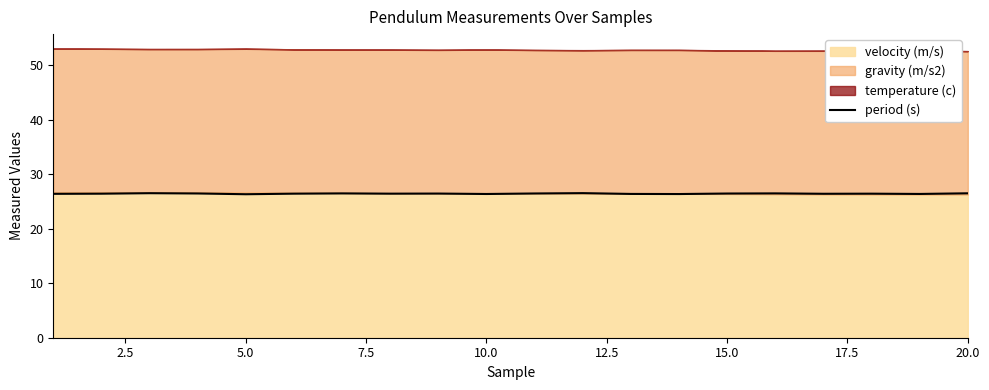

What is the value of the 11th point from the left?

26.5